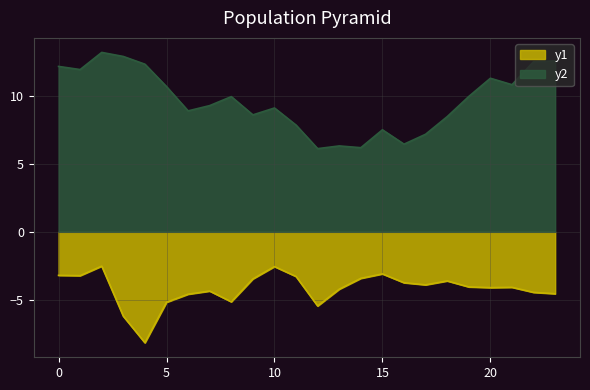

Between 15 and 17, which is larger?

15